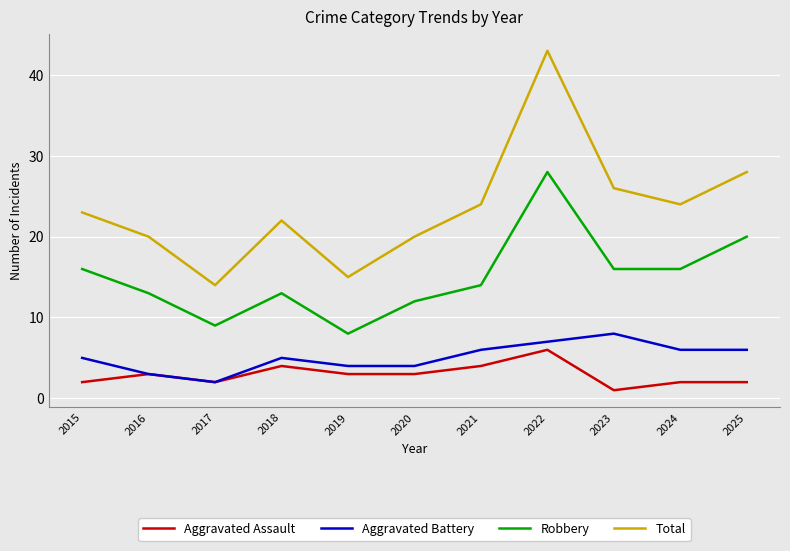

Which series has the widest spread of values?

Total